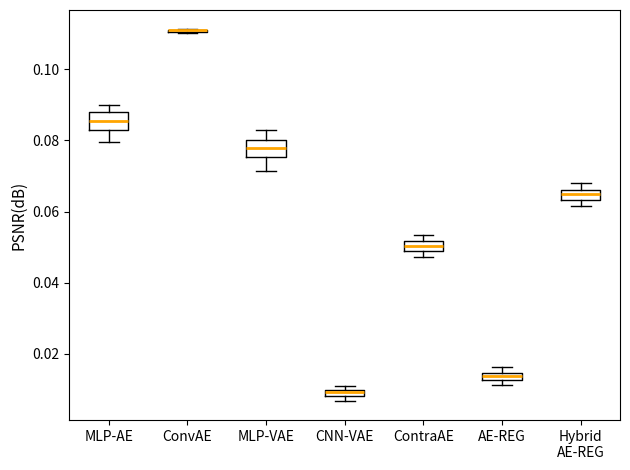

Where is the lower edge of the box for ContraAE on the y-axis? The values are not printed on the chart, so give them approximately, as read against the axis.

0.048